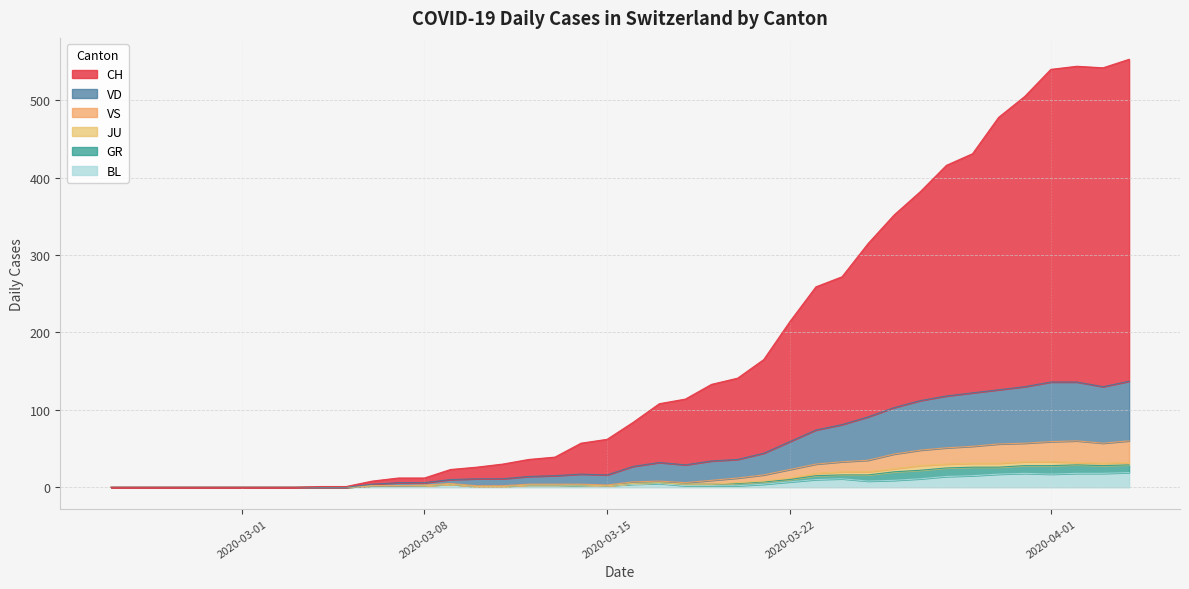

In BL, how many points are higher than both neighbors (excluding endpoints)?

4